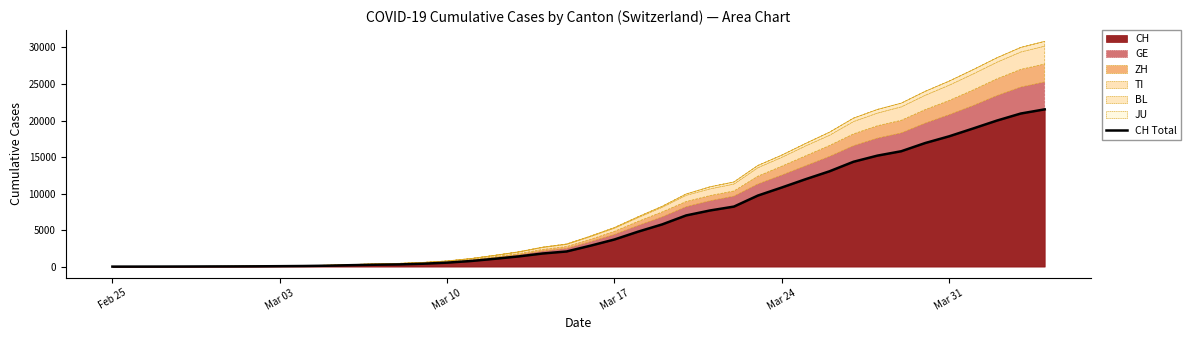

What is the difference between the maximum and minimum values?

21530